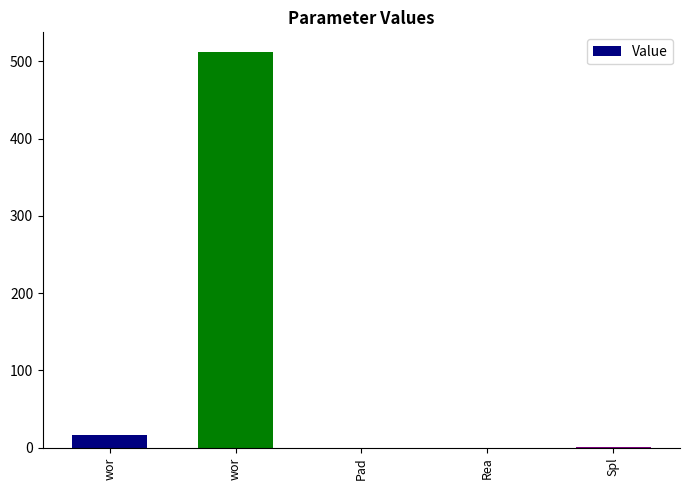

How many categories are shown in the chart?

5